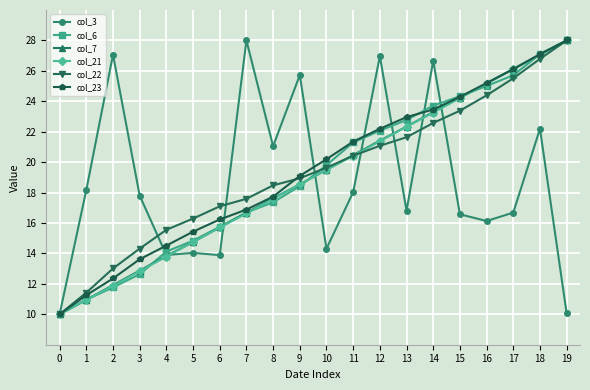

Is it true that col_22 equals 26.8 at 18?

True